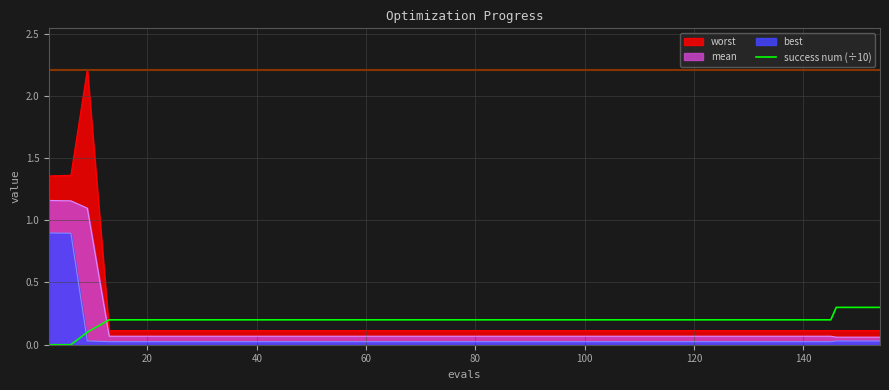

Which series has the widest spread of values?

worst